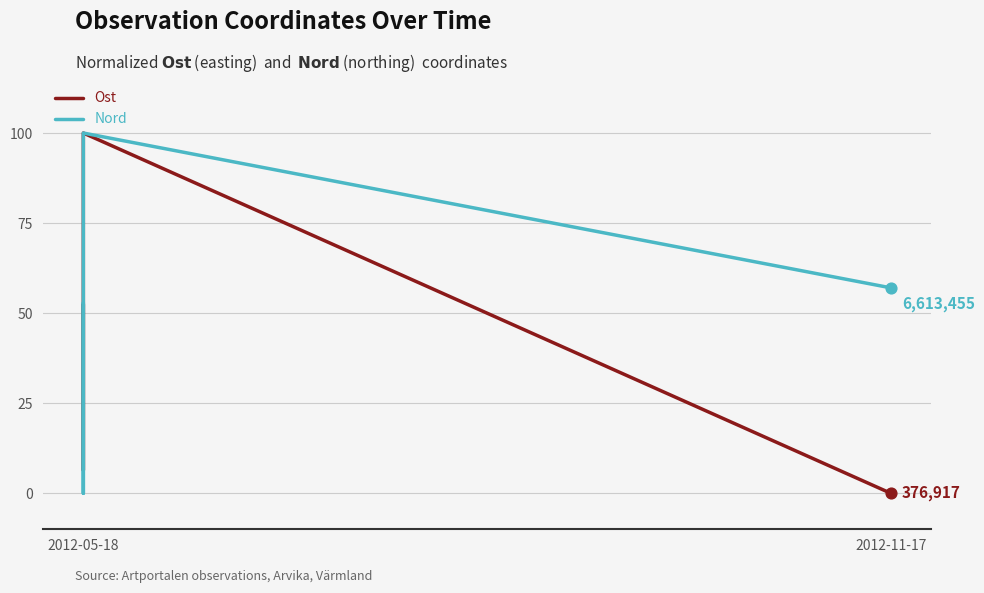

Which series has the largest total across all categories?

Nord